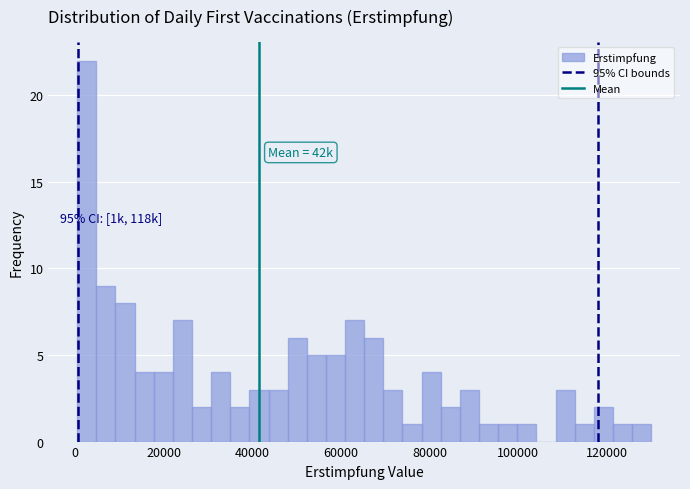

Around what value on the x-axis is the tallest bar? Give the approximate position of its centre, as read against the axis.

2000